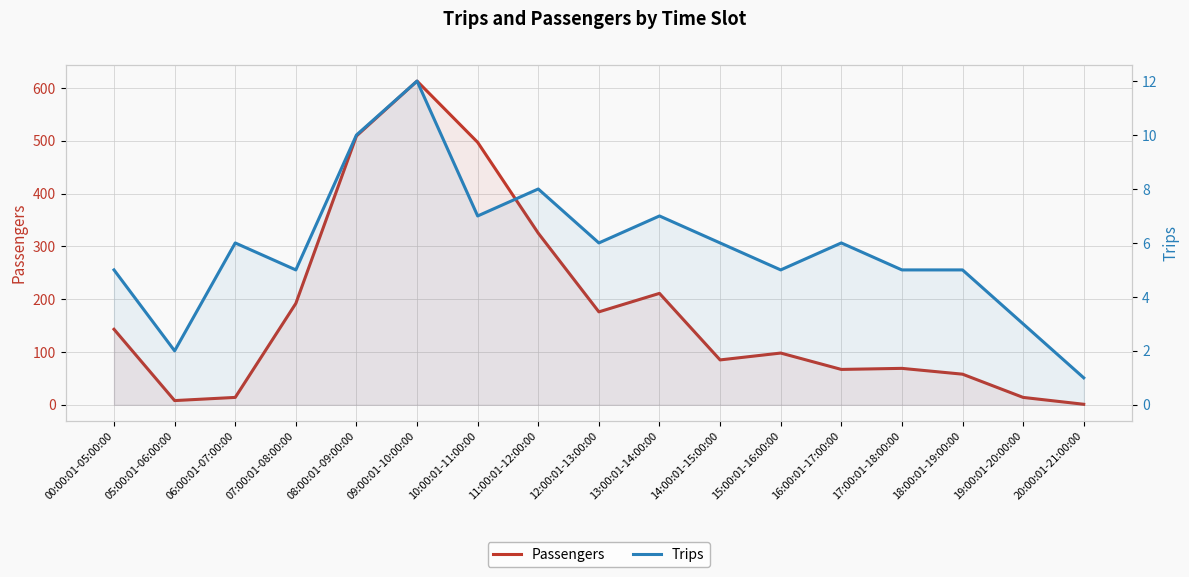

At how many categories does at least one series exceed 161?

7